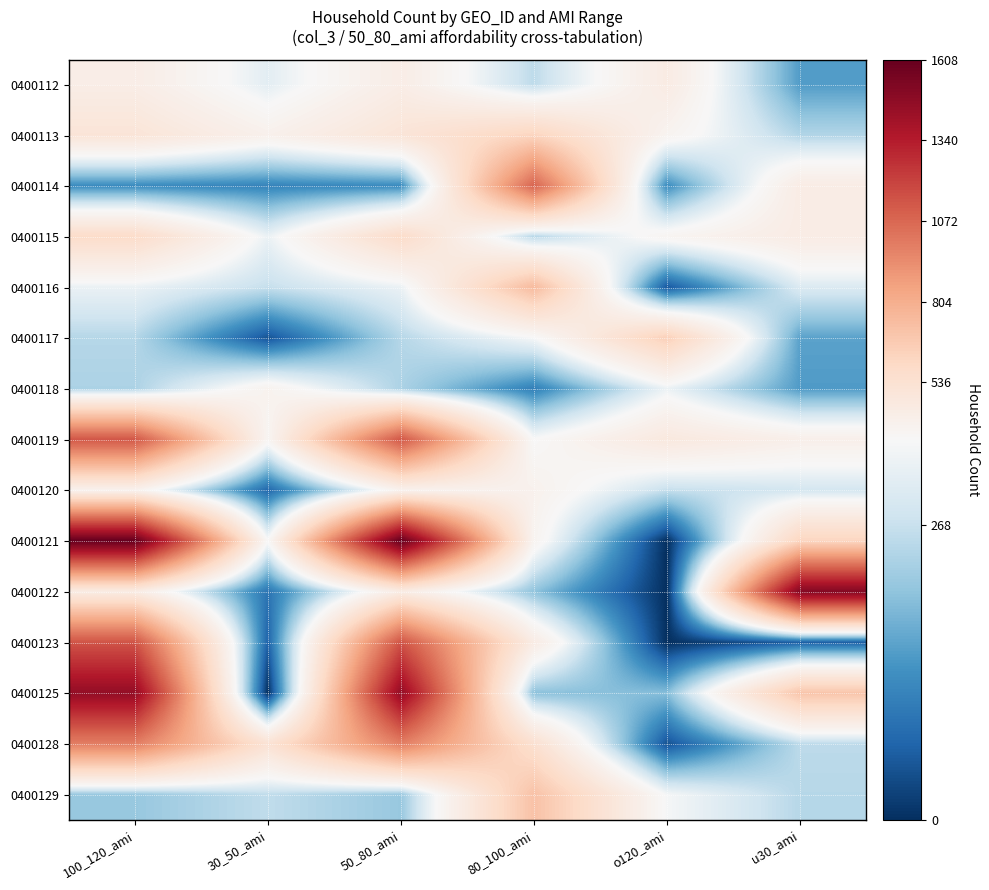

Reading left to right, transcribe all the data shown in this chart.

0400112: 100_120_ami=433	30_50_ami=309	50_80_ami=433	80_100_ami=256	o120_ami=449	u30_ami=152
0400113: 100_120_ami=506	30_50_ami=403	50_80_ami=506	80_100_ami=621	o120_ami=381	u30_ami=243
0400114: 100_120_ami=127	30_50_ami=115	50_80_ami=127	80_100_ami=1080	o120_ami=130	u30_ami=442
0400115: 100_120_ami=578	30_50_ami=324	50_80_ami=578	80_100_ami=247	o120_ami=375	u30_ami=443
0400116: 100_120_ami=323	30_50_ami=265	50_80_ami=323	80_100_ami=745	o120_ami=54	u30_ami=297
0400117: 100_120_ami=247	30_50_ami=47	50_80_ami=247	80_100_ami=342	o120_ami=646	u30_ami=160
0400118: 100_120_ami=237	30_50_ami=389	50_80_ami=237	80_100_ami=109	o120_ami=325	u30_ami=150
0400119: 100_120_ami=1130	30_50_ami=374	50_80_ami=1130	80_100_ami=349	o120_ami=473	u30_ami=413
0400120: 100_120_ami=395	30_50_ami=74	50_80_ami=395	80_100_ami=397	o120_ami=264	u30_ami=283
0400121: 100_120_ami=1608	30_50_ami=354	50_80_ami=1608	80_100_ami=383	o120_ami=0	u30_ami=618
0400122: 100_120_ami=443	30_50_ami=93	50_80_ami=443	80_100_ami=207	o120_ami=0	u30_ami=1512
0400123: 100_120_ami=1142	30_50_ami=68	50_80_ami=1142	80_100_ami=445	o120_ami=0	u30_ami=62
0400125: 100_120_ami=1456	30_50_ami=0	50_80_ami=1456	80_100_ami=202	o120_ami=199	u30_ami=697
0400128: 100_120_ami=989	30_50_ami=527	50_80_ami=989	80_100_ami=546	o120_ami=46	u30_ami=255
0400129: 100_120_ami=215	30_50_ami=259	50_80_ami=215	80_100_ami=712	o120_ami=341	u30_ami=248